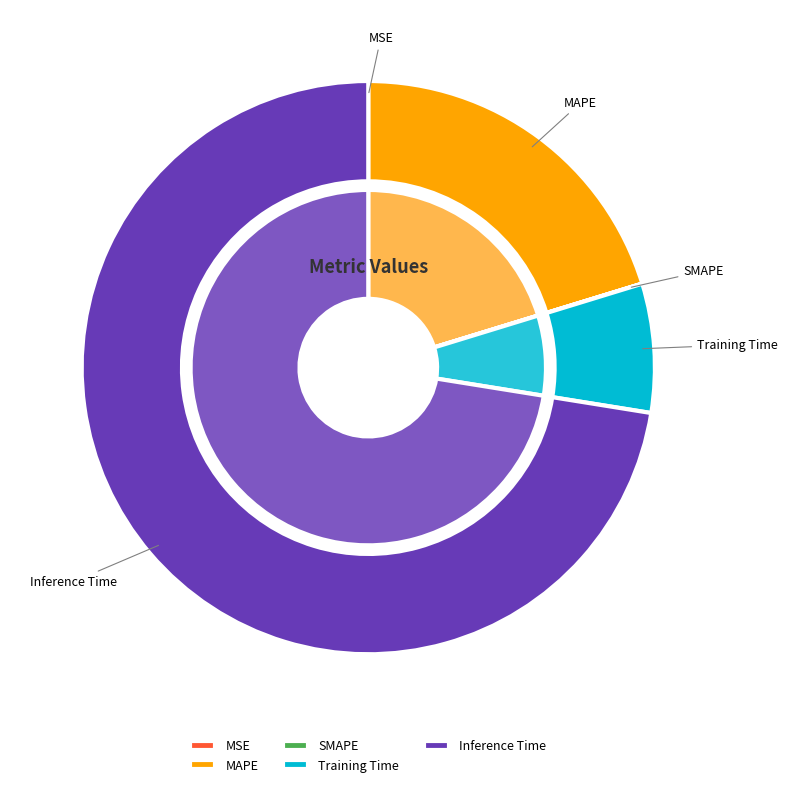

Which slice is the largest?

Inference Time